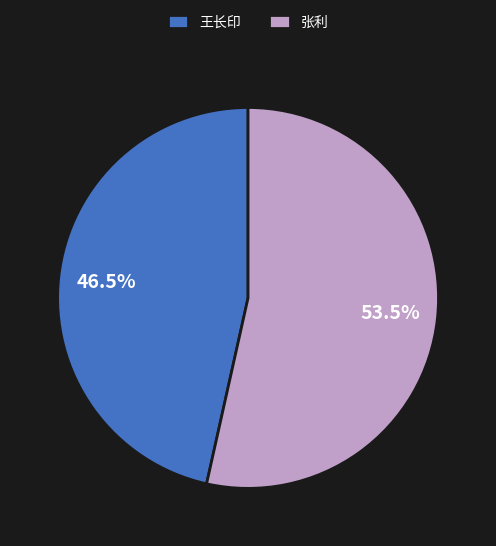

True or false: 张利 accounts for 44% of the total.

False